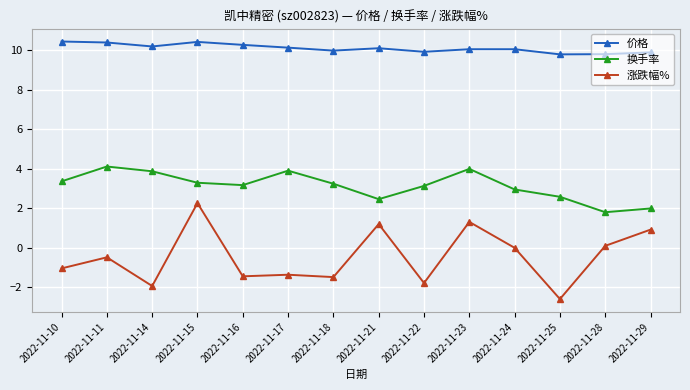

True or false: 涨跌幅% and 价格 cross at least once.

False